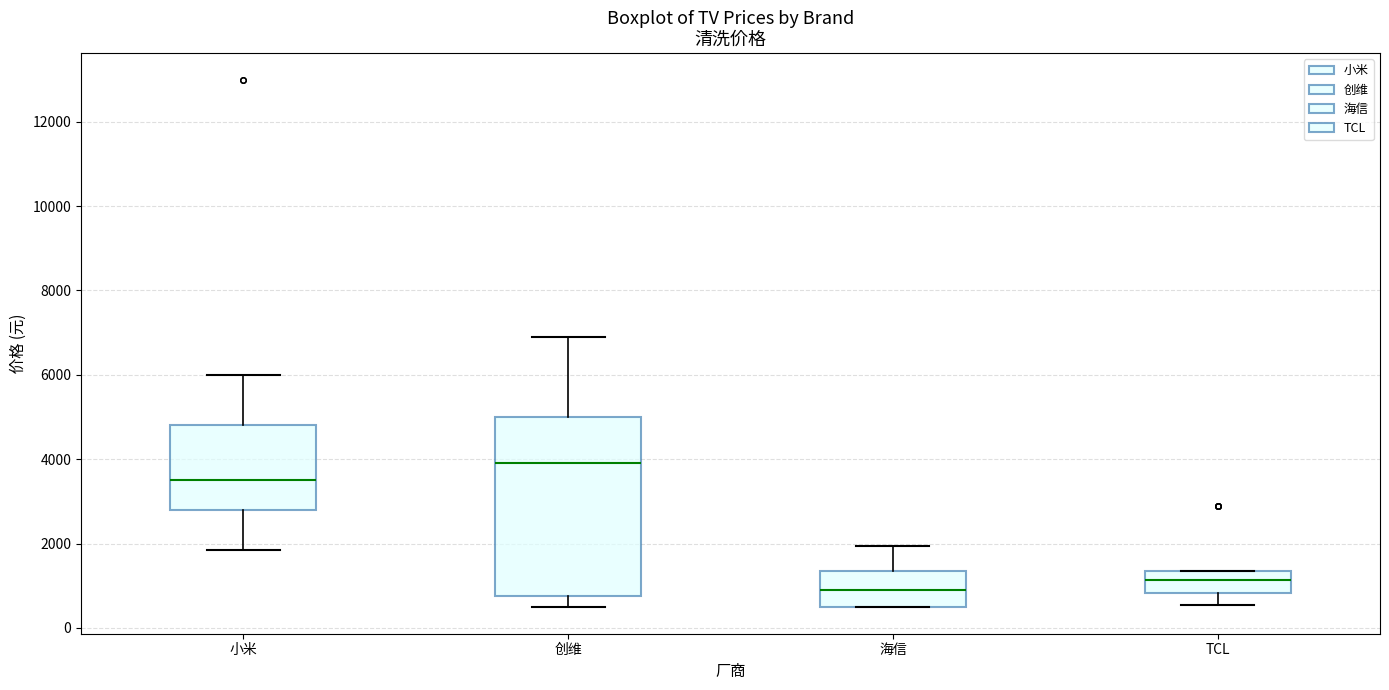

Which box's median line is the lowest?

海信